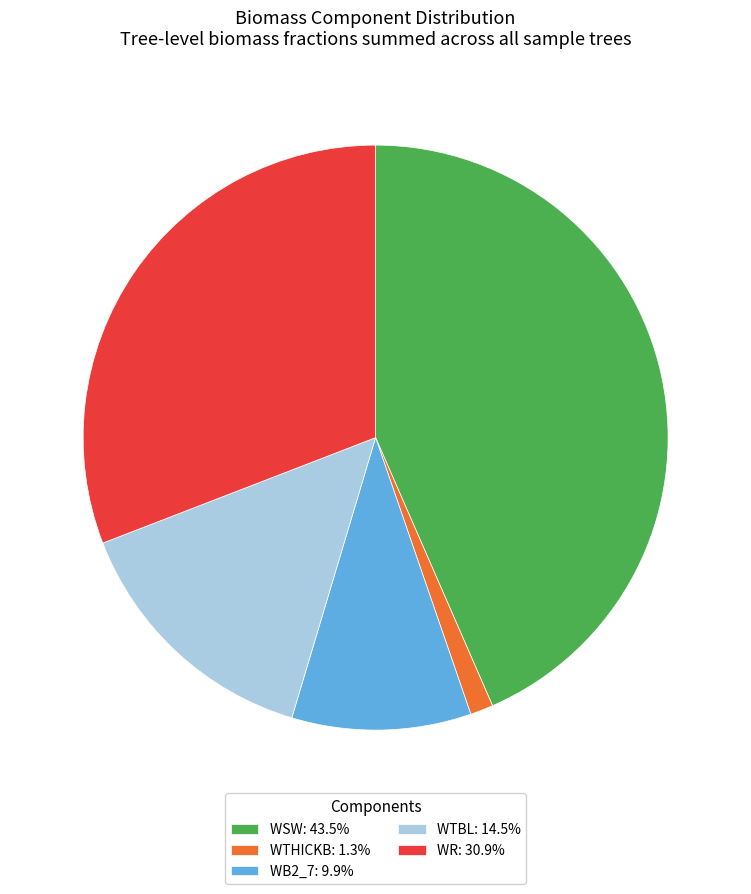

Do WSW: 43.5% and WTHICKB: 1.3% together represent more than half of the pie?

No